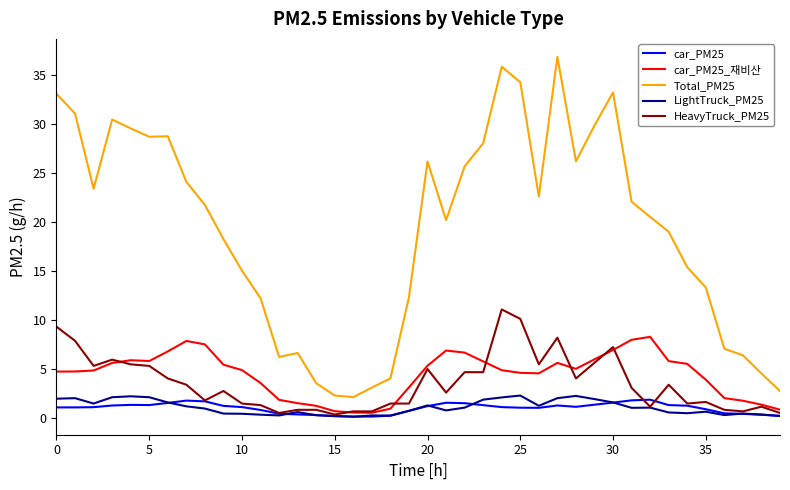

What is the maximum value for car_PM25_재비산?

8.3